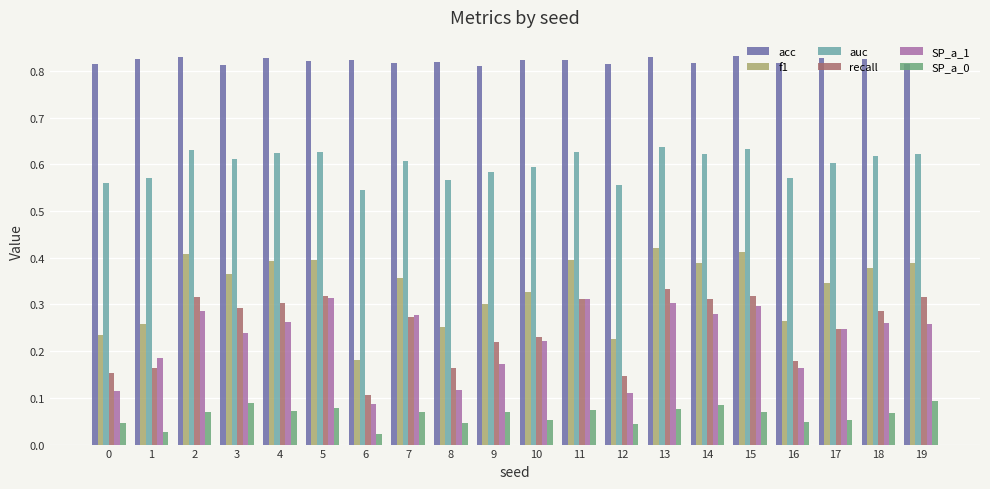

The value of SP_a_0 at 10 is 0.0. True or false?

False